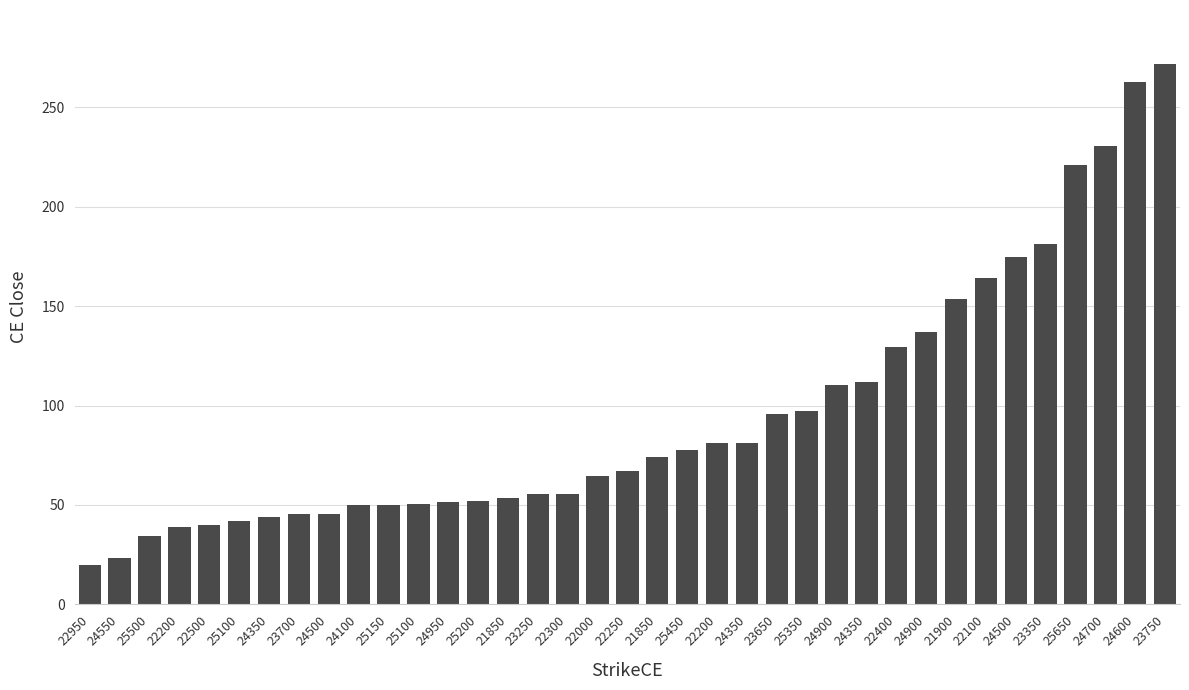

List the labels in order of value, largest first.

23750, 24600, 24700, 25650, 23350, 24500, 22100, 21900, 24900, 22400, 24350, 24900, 25350, 23650, 24350, 22200, 25450, 21850, 22250, 22000, 22300, 23250, 21850, 25200, 24950, 25100, 25150, 24100, 24500, 23700, 24350, 25100, 22500, 22200, 25500, 24550, 22950